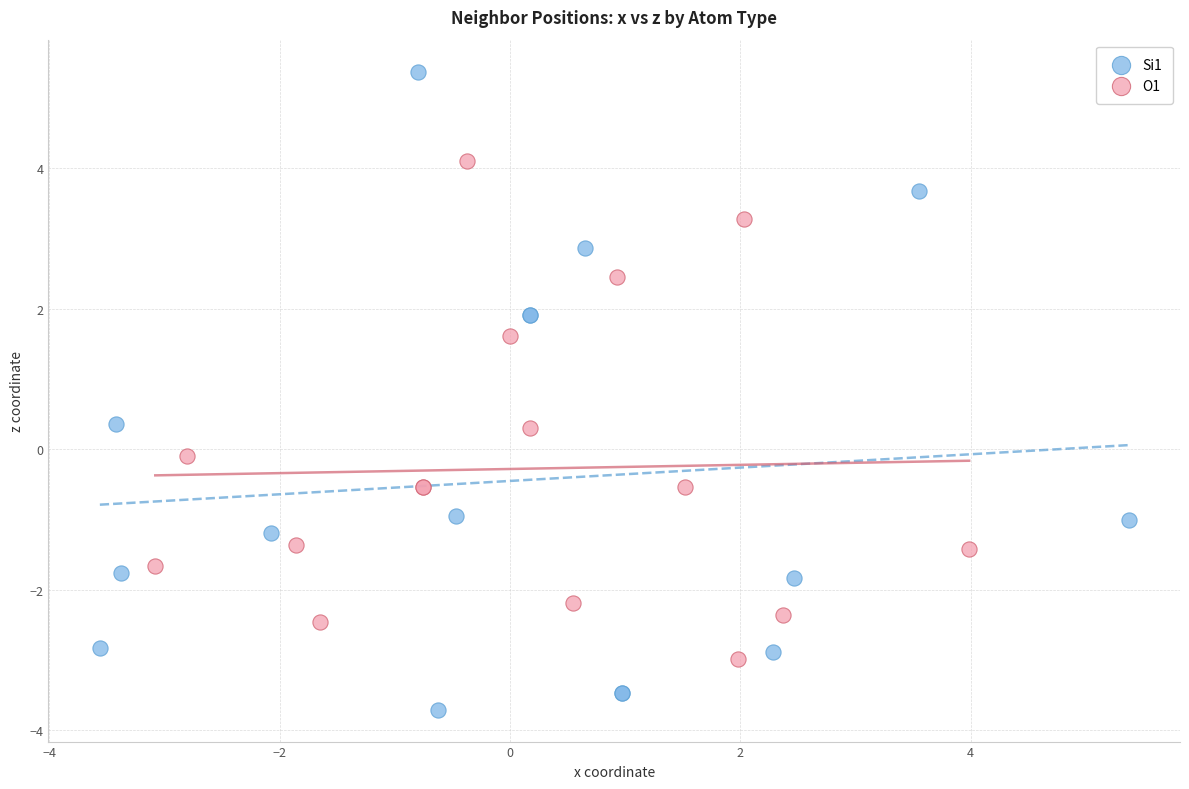

Which series reaches the minimum Y coordinate?

Si1